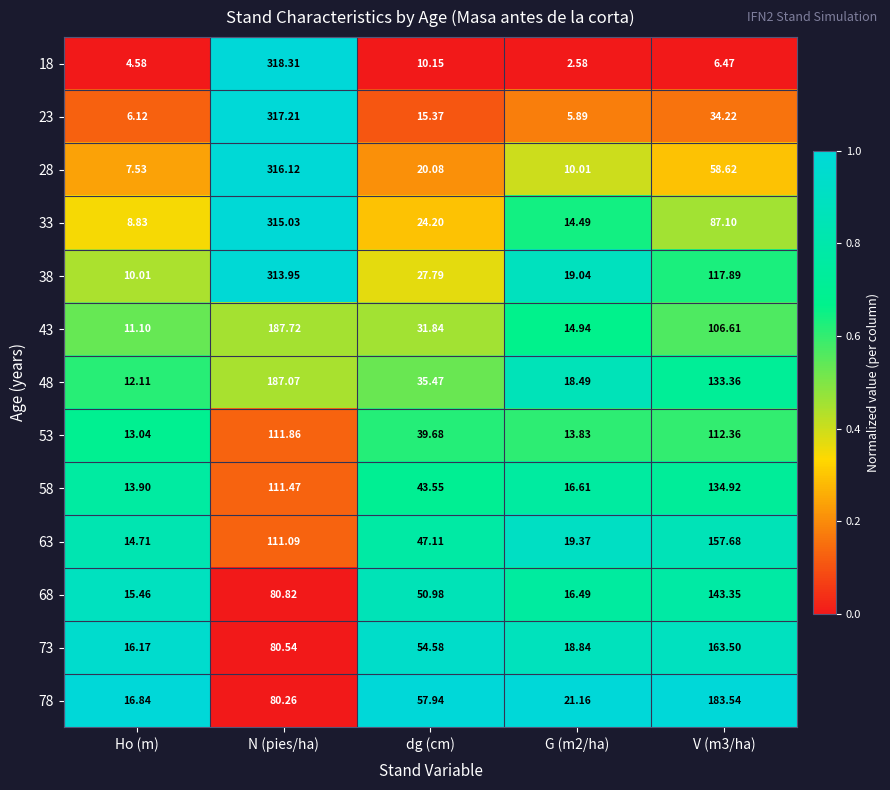

Is the value of 38 at Ho (m) greater than the value of 18 at dg (cm)?

No